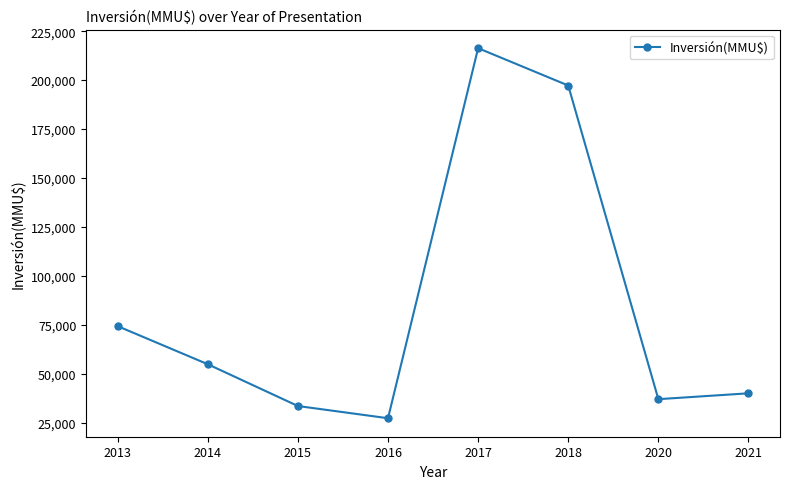

Is it true that the value at 2016 is 27270?

True